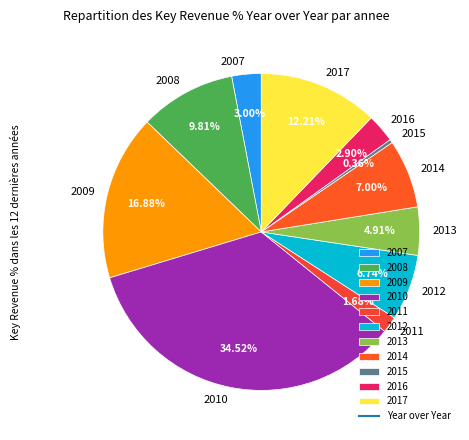

What percentage is NOT represented by 2012?

93.3%